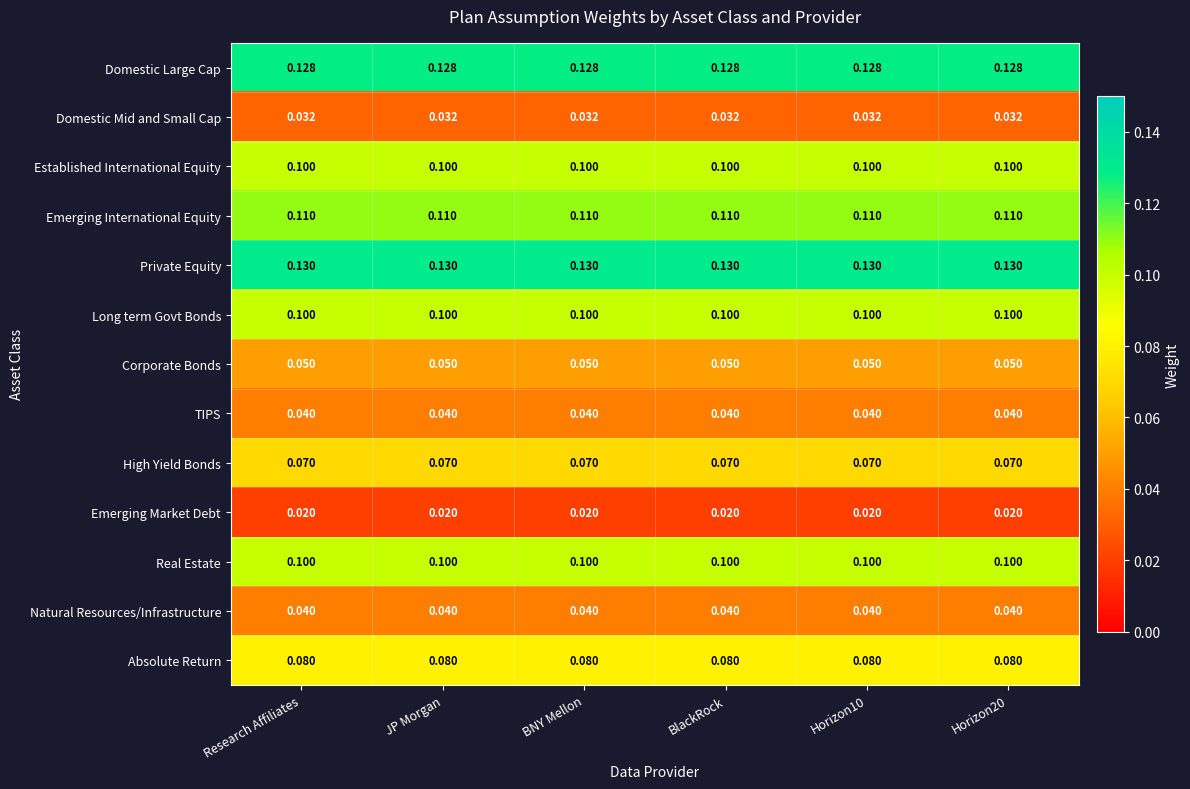

What is the spread (max minus min) of values at BlackRock?

0.1